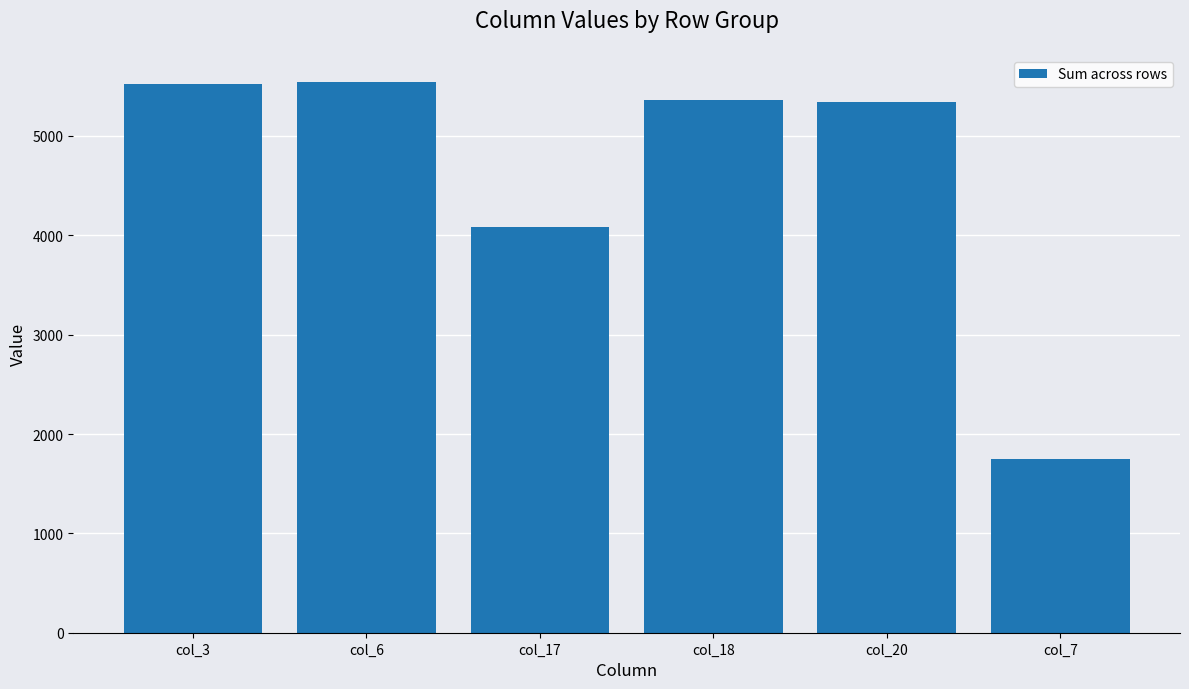

What is the change in value from col_17 to col_7?

-2343.5